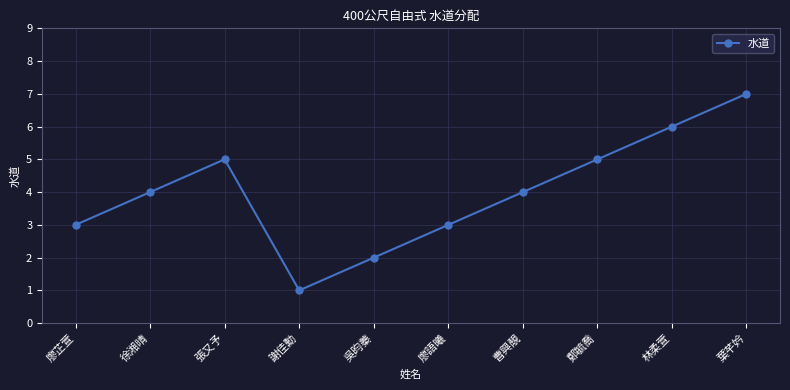

What is the sum of all values?

40